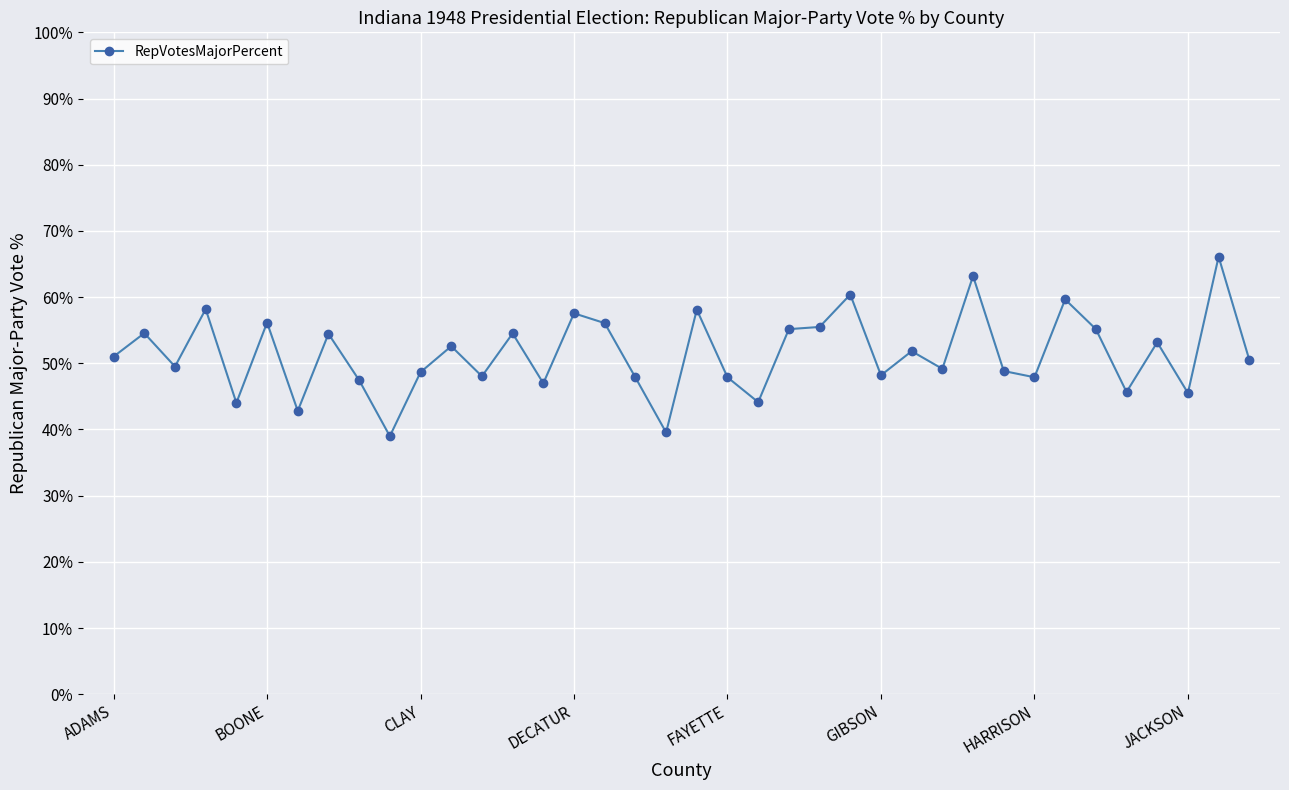

How many lines are shown in the chart?

1